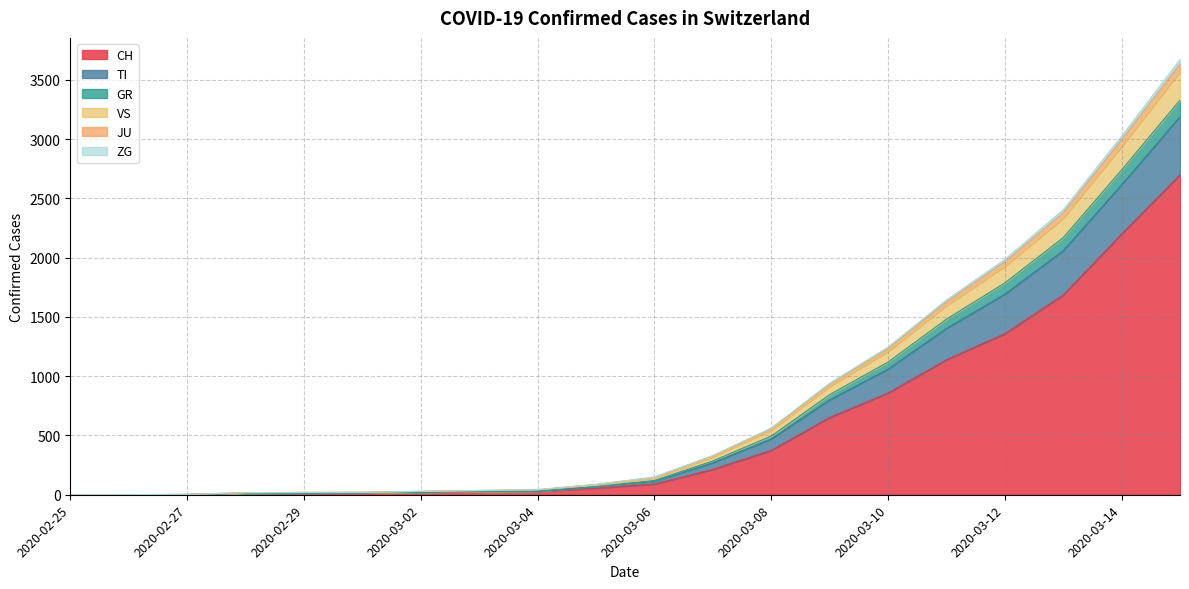

What is the highest value of the CH series?

2700